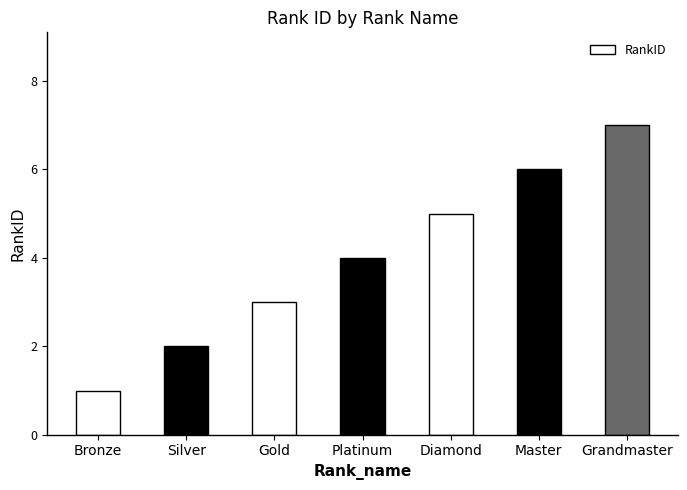

What is the label of the 4th bar from the left?

Platinum